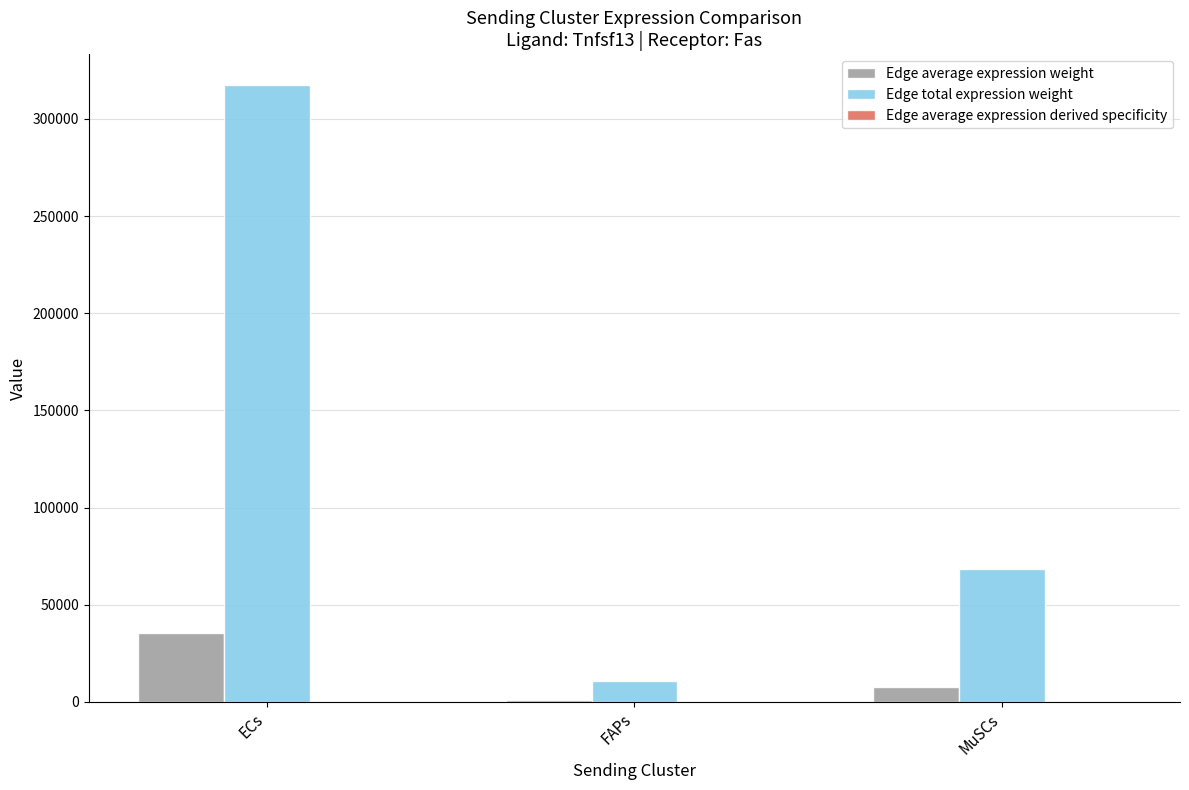

How many data points in Edge total expression weight are above 68252?

2